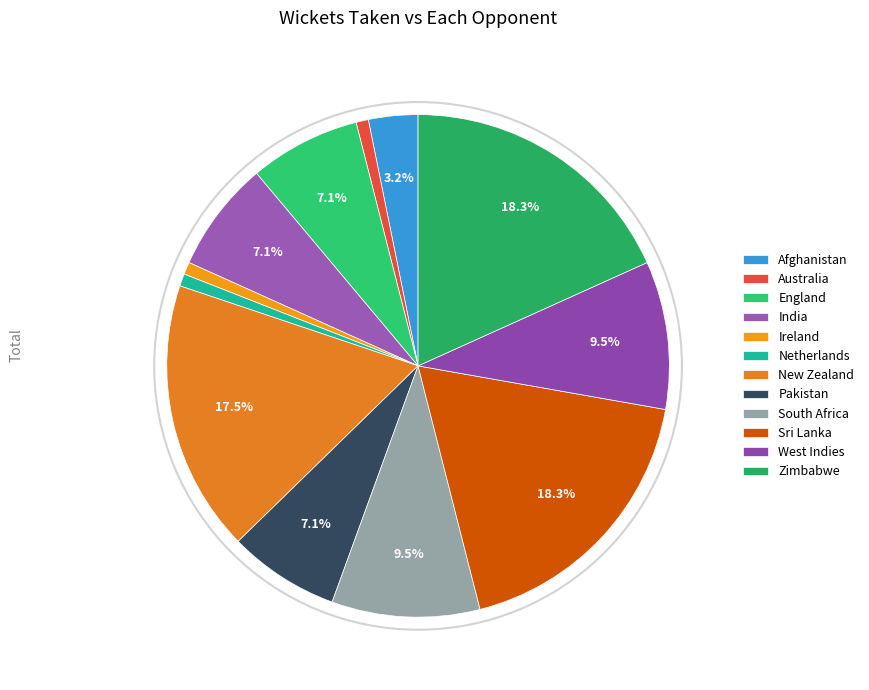

Combined, do West Indies and Australia account for over 50%?

No